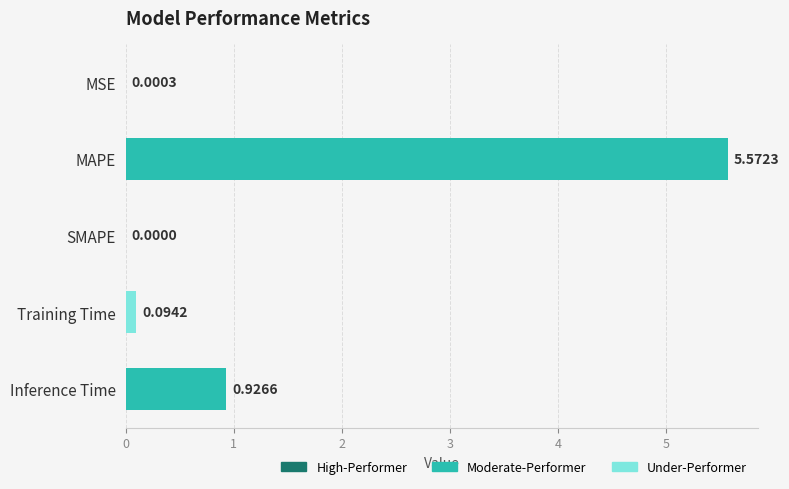

Which category has the highest value across all series?

MAPE